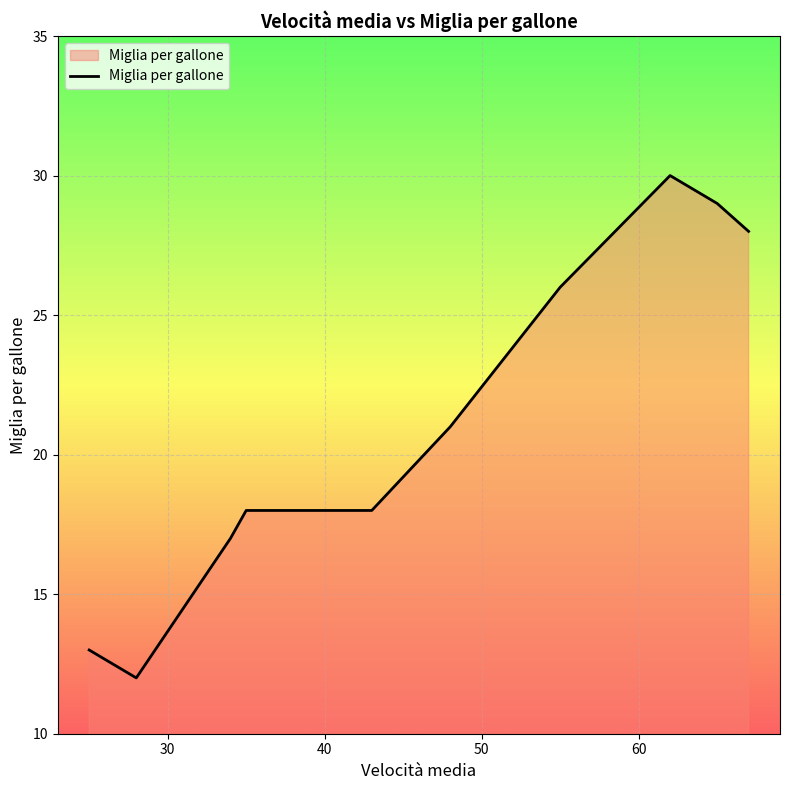

How many distinct data groups are displayed?

1